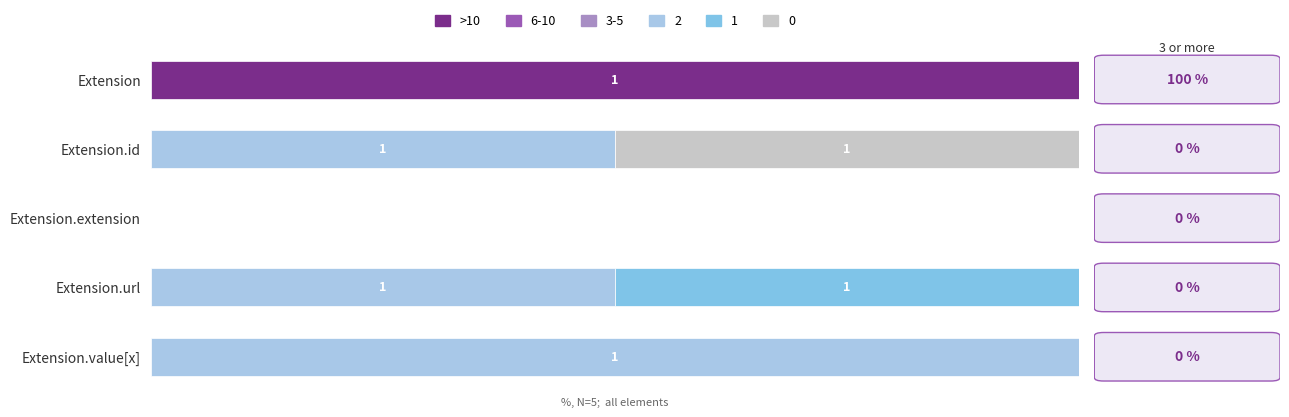

How many bars are there in total?

5